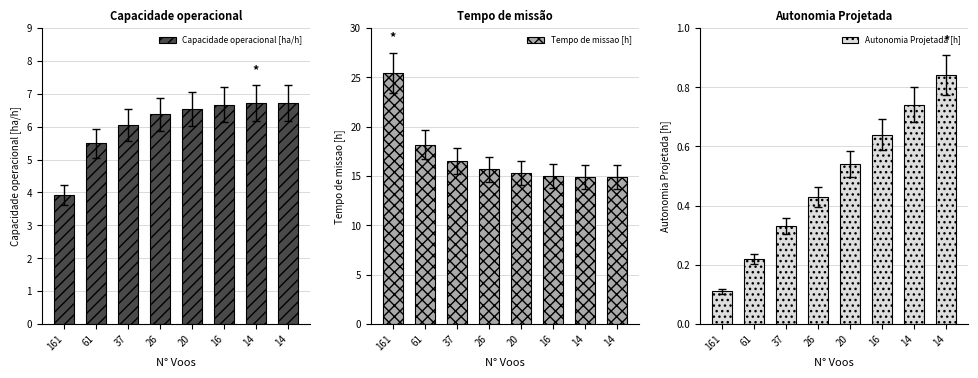

At which label is Autonomia Projetada [h] closest to 0?

161